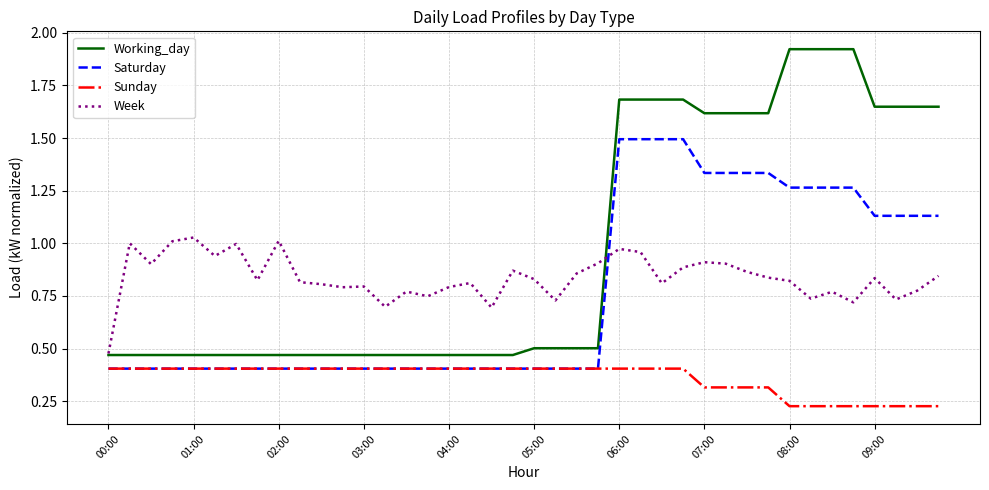

List the series in order of their peak value, lowest first.

Sunday, Week, Saturday, Working_day